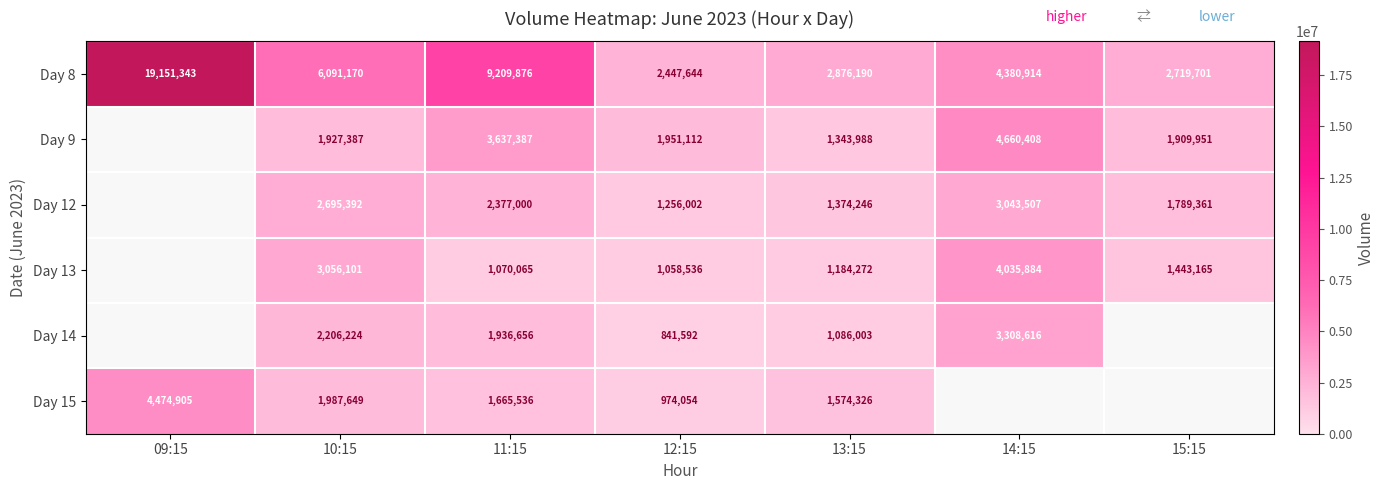

How many categories are shown in the chart?

7